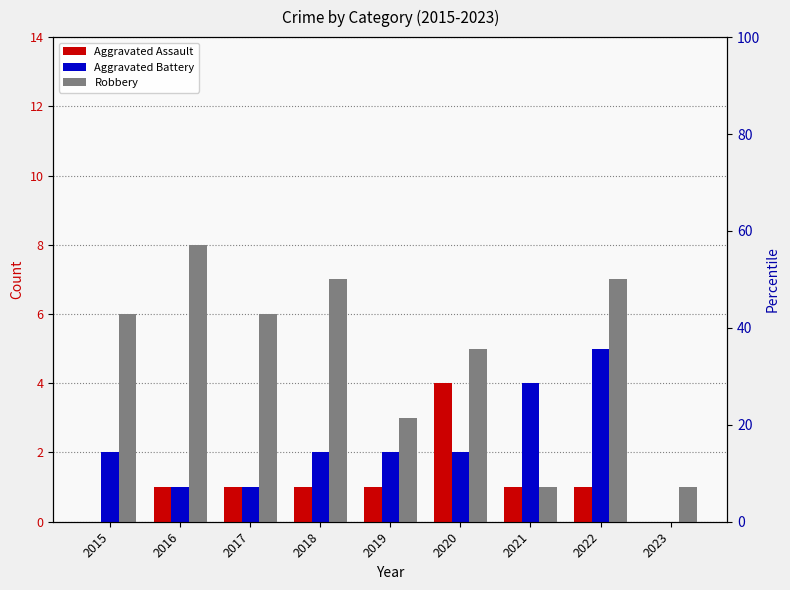

Between 2020 and 2023, which is larger?

2020